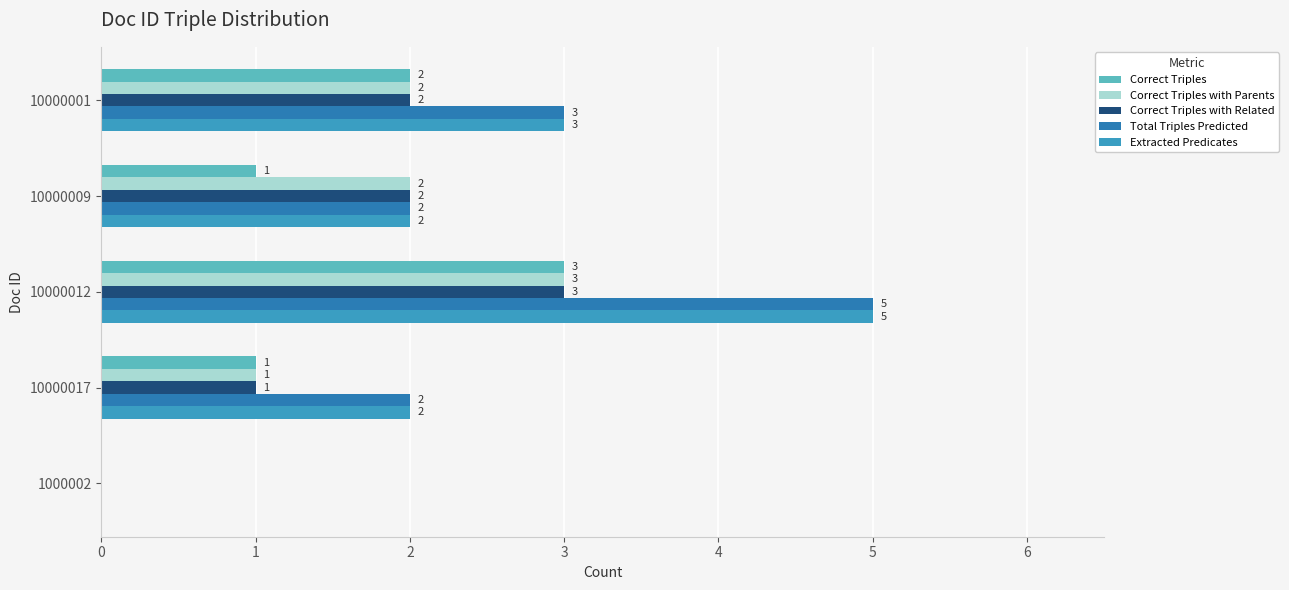

Count the number of categories in the chart.

5